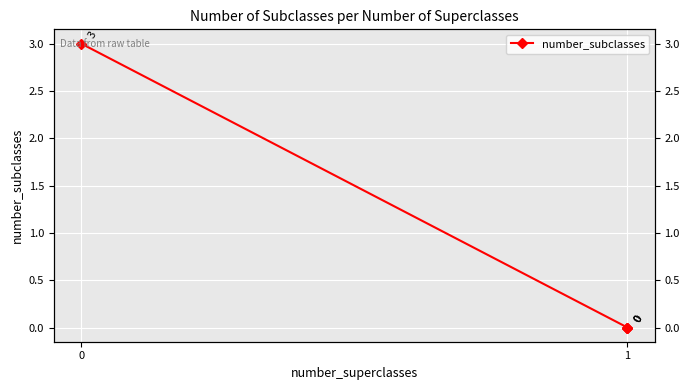

How many values are above zero?

1